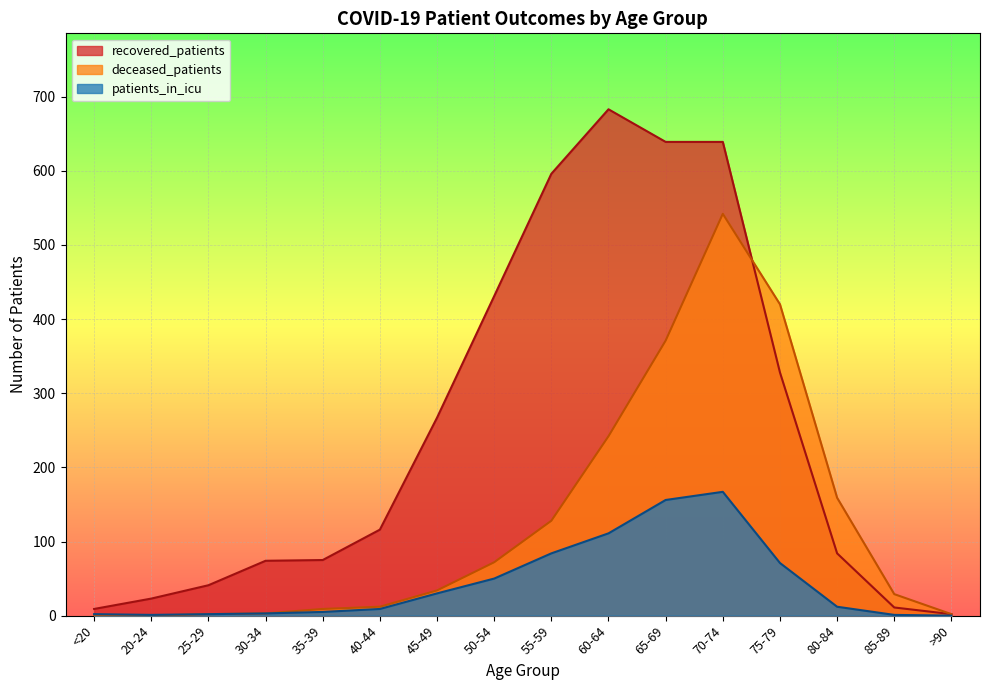

Reading right to left, list all the values displayed in this chart.

recovered_patients: >90=2	85-89=11	80-84=84	75-79=328	70-74=639	65-69=639	60-64=683	55-59=596	50-54=431	45-49=267	40-44=116	35-39=75	30-34=74	25-29=41	20-24=23	<20=9
deceased_patients: >90=2	85-89=29	80-84=159	75-79=420	70-74=542	65-69=371	60-64=242	55-59=128	50-54=72	45-49=34	40-44=12	35-39=9	30-34=3	25-29=2	20-24=0	<20=1
patients_in_icu: >90=0	85-89=1	80-84=12	75-79=71	70-74=167	65-69=156	60-64=111	55-59=84	50-54=50	45-49=30	40-44=9	35-39=5	30-34=3	25-29=2	20-24=1	<20=2